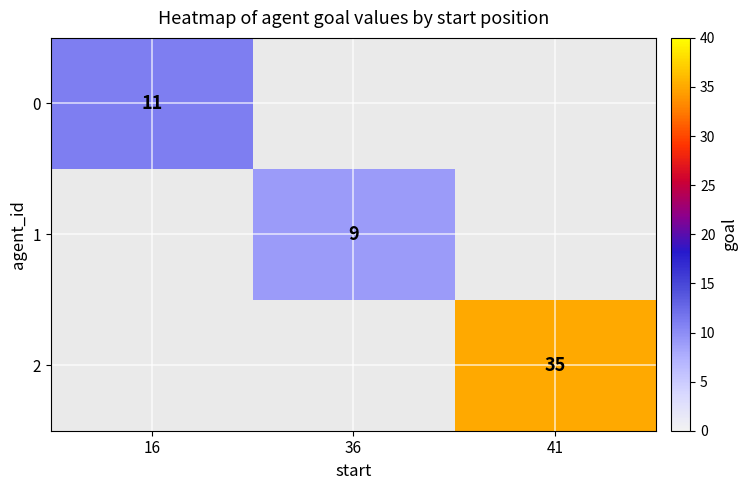

Is it true that 0 equals 3 at 16?

False